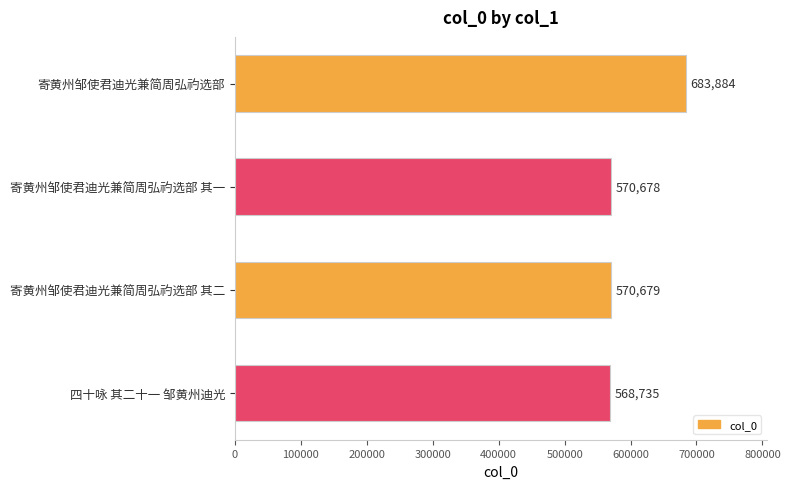

How many data points does each series have?

4